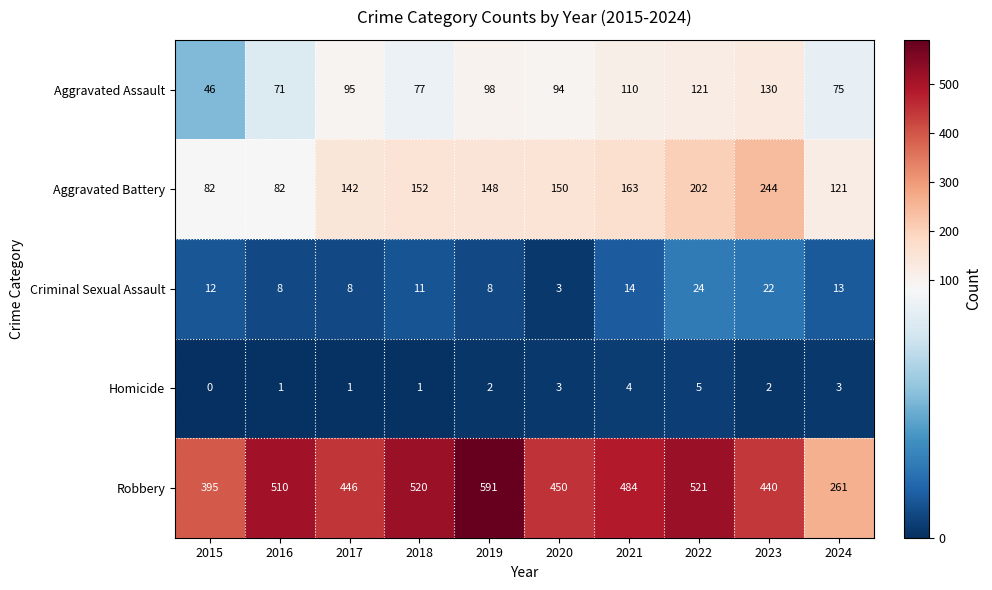

Which series has the largest total across all categories?

Robbery